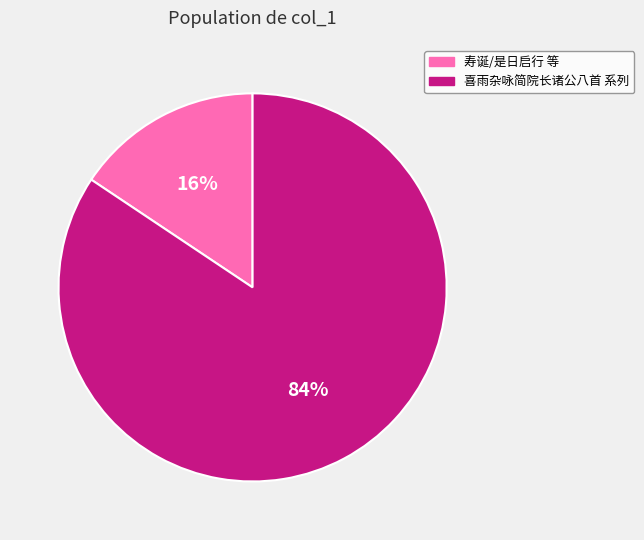

Is there any slice that represents more than half of the pie?

Yes